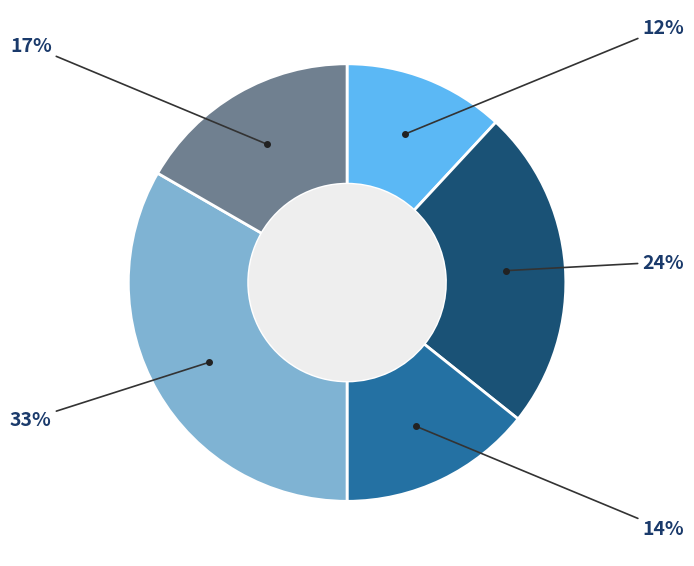

To the nearest percent, what is the difference between the largest and smallest slice percentages?

21%